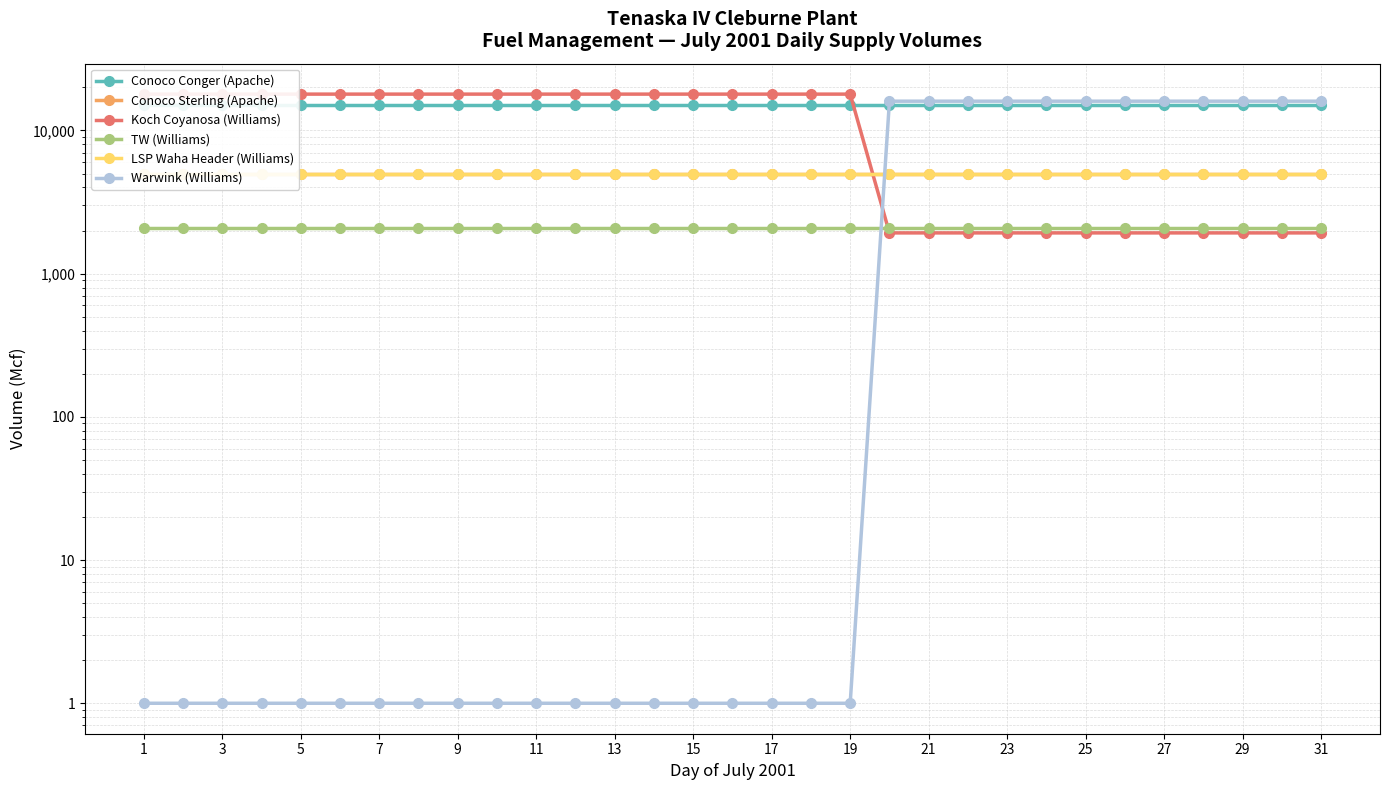

At how many categories does at least one series exceed 2711?

31